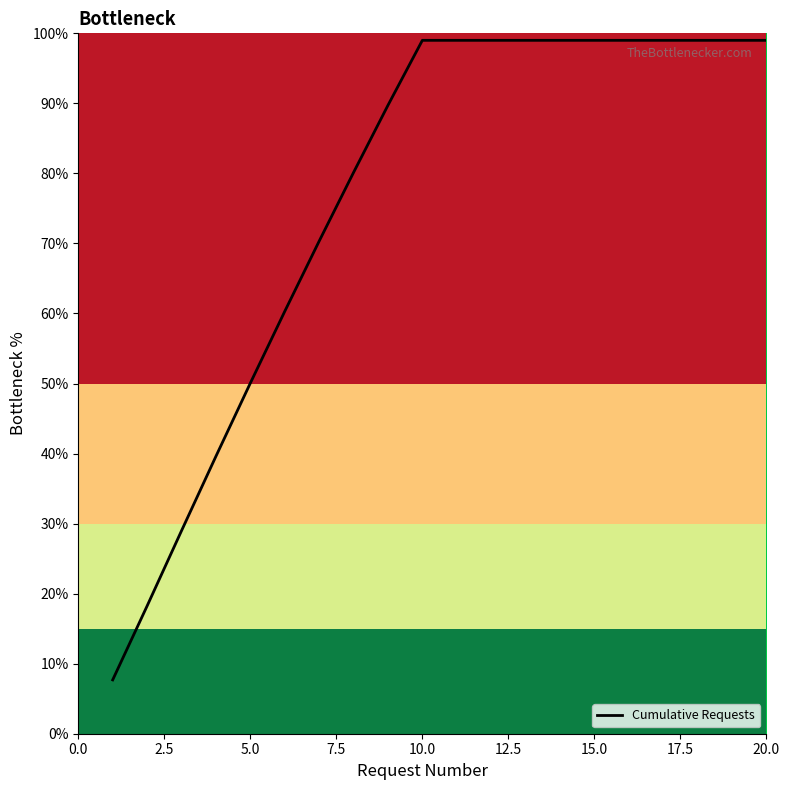

Reading right to left, list all the values displayed in this chart.

99.0	99.0	99.0	99.0	99.0	99.0	99.0	99.0	99.0	99.0	99.0	89.7	80.1	70.3	60.3	50.1	39.6	29.0	18.2	7.7